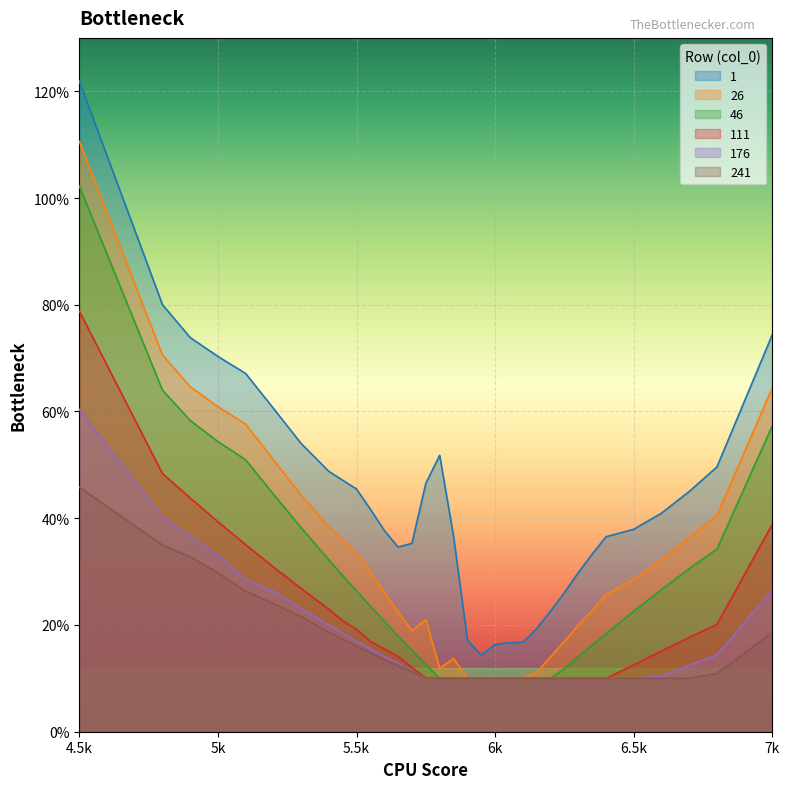

Reading left to right, extract all data points from this chart.

1: 1.2	0.8	0.7	0.7	0.7	0.6	0.5	0.5	0.5	0.5	0.4	0.4	0.3	0.4	0.5	0.5	0.4	0.2	0.1	0.2	0.2	0.2	0.2	0.2	0.3	0.3	0.3	0.4	0.4	0.4	0.5	0.5	0.7
26: 1.1	0.7	0.6	0.6	0.6	0.5	0.4	0.4	0.4	0.3	0.3	0.3	0.2	0.2	0.2	0.1	0.1	0.1	0.1	0.1	0.1	0.1	0.1	0.1	0.2	0.2	0.2	0.3	0.3	0.3	0.4	0.4	0.6
46: 1.0	0.6	0.6	0.5	0.5	0.4	0.4	0.3	0.3	0.3	0.2	0.2	0.2	0.2	0.1	0.1	0.1	0.1	0.1	0.1	0.1	0.1	0.1	0.1	0.1	0.1	0.2	0.2	0.2	0.3	0.3	0.3	0.6
111: 0.8	0.5	0.4	0.4	0.4	0.3	0.3	0.2	0.2	0.2	0.2	0.2	0.1	0.1	0.1	0.1	0.1	0.1	0.1	0.1	0.1	0.1	0.1	0.1	0.1	0.1	0.1	0.1	0.1	0.2	0.2	0.2	0.4
176: 0.6	0.4	0.4	0.3	0.3	0.3	0.2	0.2	0.2	0.2	0.2	0.1	0.1	0.1	0.1	0.1	0.1	0.1	0.1	0.1	0.1	0.1	0.1	0.1	0.1	0.1	0.1	0.1	0.1	0.1	0.1	0.1	0.3
241: 0.5	0.3	0.3	0.3	0.3	0.2	0.2	0.2	0.2	0.2	0.1	0.1	0.1	0.1	0.1	0.1	0.1	0.1	0.1	0.1	0.1	0.1	0.1	0.1	0.1	0.1	0.1	0.1	0.1	0.1	0.1	0.1	0.2